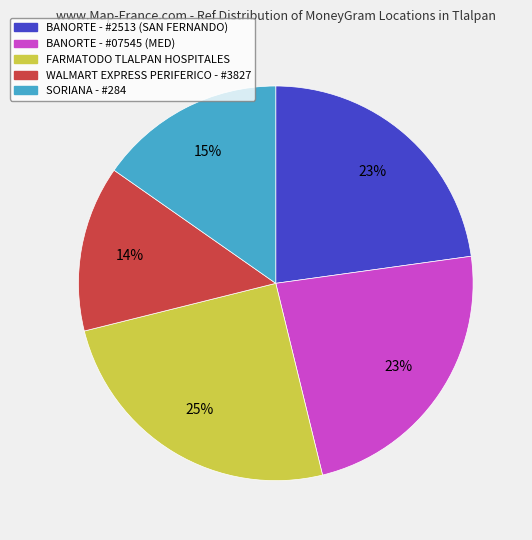

Is it true that SORIANA - #284 is 7% of the pie?

False